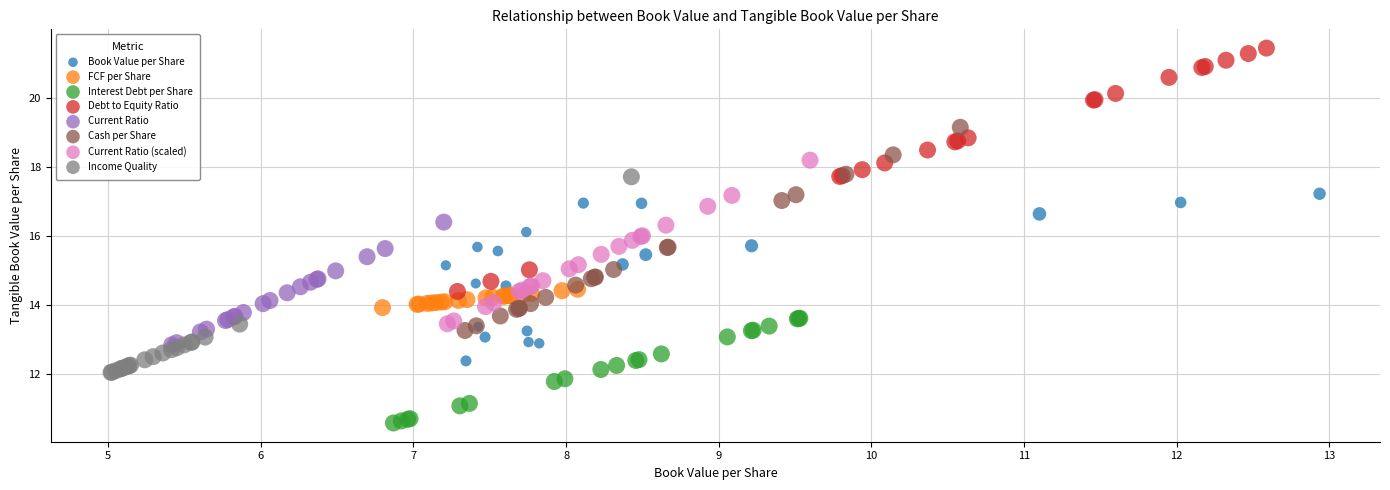

Which series contains the lowest Y value?

Interest Debt per Share